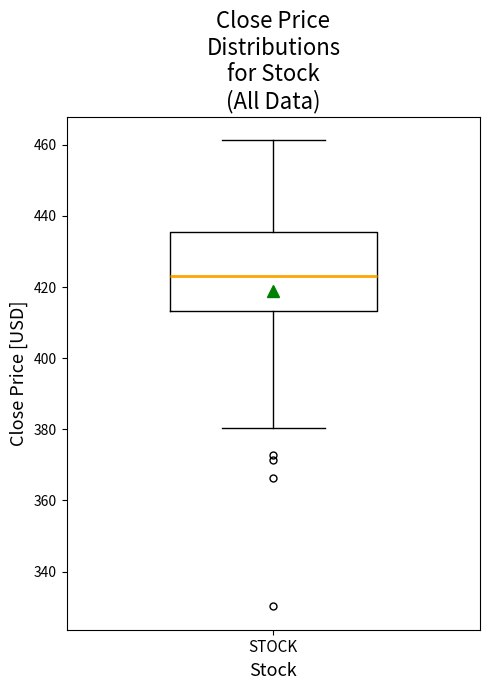

Read this box plot against the y-axis: the position of the median line, the range covered by the box, and the ends of both whiskers. The values are not printed on the chart, so give them approximately, as read against the axis.

median 424, box 414 to 436, whiskers 380 to 462